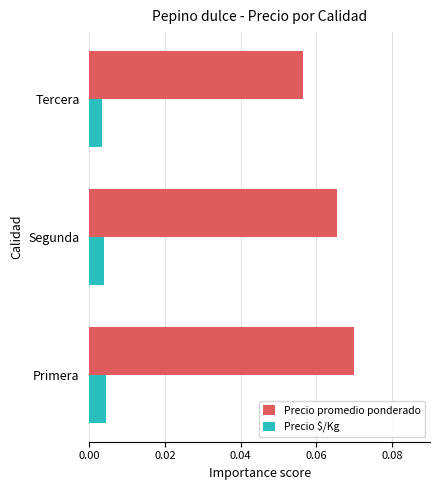

How many Precio promedio ponderado values are between 0 and 1?

3